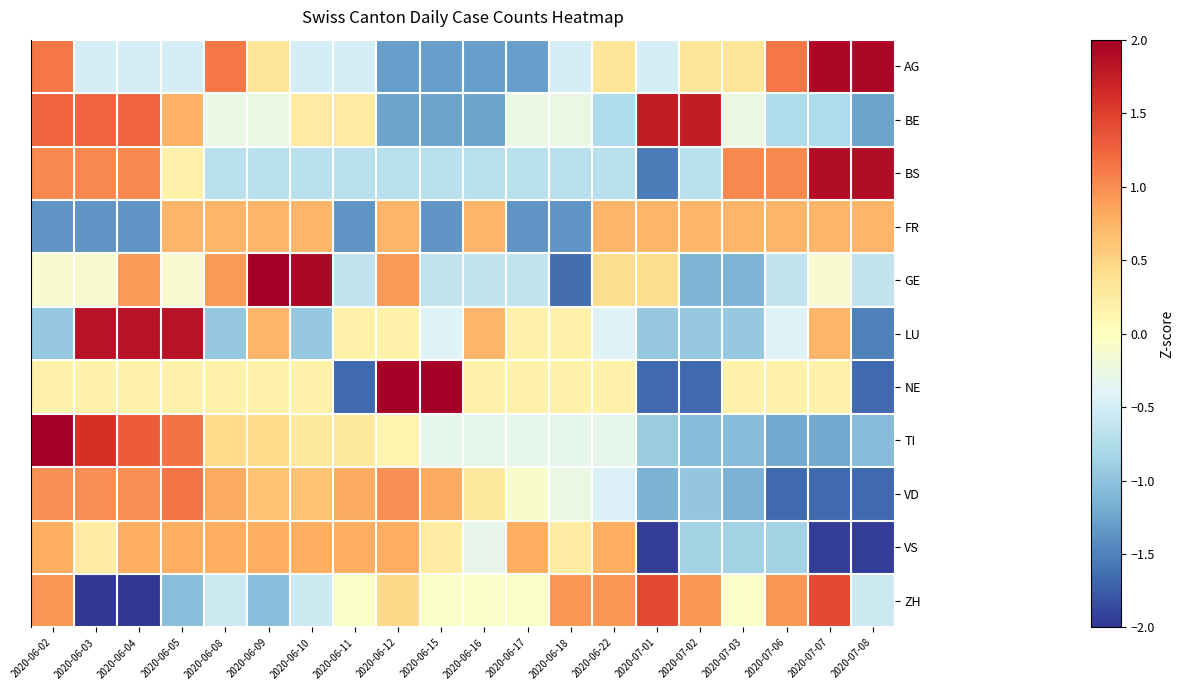

Reading left to right, transcribe all the data shown in this chart.

AG: 2020-06-02=1.1	2020-06-03=-0.5	2020-06-04=-0.5	2020-06-05=-0.5	2020-06-08=1.1	2020-06-09=0.3	2020-06-10=-0.5	2020-06-11=-0.5	2020-06-12=-1.3	2020-06-15=-1.3	2020-06-16=-1.3	2020-06-17=-1.3	2020-06-18=-0.5	2020-06-22=0.3	2020-07-01=-0.5	2020-07-02=0.3	2020-07-03=0.3	2020-07-06=1.1	2020-07-07=1.9	2020-07-08=1.9
BE: 2020-06-02=1.3	2020-06-03=1.3	2020-06-04=1.3	2020-06-05=0.8	2020-06-08=-0.3	2020-06-09=-0.3	2020-06-10=0.3	2020-06-11=0.3	2020-06-12=-1.3	2020-06-15=-1.3	2020-06-16=-1.3	2020-06-17=-0.3	2020-06-18=-0.3	2020-06-22=-0.8	2020-07-01=1.8	2020-07-02=1.8	2020-07-03=-0.3	2020-07-06=-0.8	2020-07-07=-0.8	2020-07-08=-1.3
BS: 2020-06-02=1.0	2020-06-03=1.0	2020-06-04=1.0	2020-06-05=0.2	2020-06-08=-0.7	2020-06-09=-0.7	2020-06-10=-0.7	2020-06-11=-0.7	2020-06-12=-0.7	2020-06-15=-0.7	2020-06-16=-0.7	2020-06-17=-0.7	2020-06-18=-0.7	2020-06-22=-0.7	2020-07-01=-1.5	2020-07-02=-0.7	2020-07-03=1.0	2020-07-06=1.0	2020-07-07=1.9	2020-07-08=1.9
FR: 2020-06-02=-1.4	2020-06-03=-1.4	2020-06-04=-1.4	2020-06-05=0.7	2020-06-08=0.7	2020-06-09=0.7	2020-06-10=0.7	2020-06-11=-1.4	2020-06-12=0.7	2020-06-15=-1.4	2020-06-16=0.7	2020-06-17=-1.4	2020-06-18=-1.4	2020-06-22=0.7	2020-07-01=0.7	2020-07-02=0.7	2020-07-03=0.7	2020-07-06=0.7	2020-07-07=0.7	2020-07-08=0.7
GE: 2020-06-02=-0.1	2020-06-03=-0.1	2020-06-04=0.9	2020-06-05=-0.1	2020-06-08=0.9	2020-06-09=2.4	2020-06-10=1.9	2020-06-11=-0.6	2020-06-12=0.9	2020-06-15=-0.6	2020-06-16=-0.6	2020-06-17=-0.6	2020-06-18=-1.6	2020-06-22=0.4	2020-07-01=0.4	2020-07-02=-1.1	2020-07-03=-1.1	2020-07-06=-0.6	2020-07-07=-0.1	2020-07-08=-0.6
LU: 2020-06-02=-0.9	2020-06-03=1.8	2020-06-04=1.8	2020-06-05=1.8	2020-06-08=-0.9	2020-06-09=0.7	2020-06-10=-0.9	2020-06-11=0.2	2020-06-12=0.2	2020-06-15=-0.4	2020-06-16=0.7	2020-06-17=0.2	2020-06-18=0.2	2020-06-22=-0.4	2020-07-01=-0.9	2020-07-02=-0.9	2020-07-03=-0.9	2020-07-06=-0.4	2020-07-07=0.7	2020-07-08=-1.5
NE: 2020-06-02=0.2	2020-06-03=0.2	2020-06-04=0.2	2020-06-05=0.2	2020-06-08=0.2	2020-06-09=0.2	2020-06-10=0.2	2020-06-11=-1.7	2020-06-12=2.0	2020-06-15=2.0	2020-06-16=0.2	2020-06-17=0.2	2020-06-18=0.2	2020-06-22=0.2	2020-07-01=-1.7	2020-07-02=-1.7	2020-07-03=0.2	2020-07-06=0.2	2020-07-07=0.2	2020-07-08=-1.7
TI: 2020-06-02=2.5	2020-06-03=1.6	2020-06-04=1.3	2020-06-05=1.2	2020-06-08=0.4	2020-06-09=0.4	2020-06-10=0.3	2020-06-11=0.3	2020-06-12=0.1	2020-06-15=-0.3	2020-06-16=-0.3	2020-06-17=-0.3	2020-06-18=-0.3	2020-06-22=-0.3	2020-07-01=-0.9	2020-07-02=-1.1	2020-07-03=-1.1	2020-07-06=-1.2	2020-07-07=-1.2	2020-07-08=-1.1
VD: 2020-06-02=1.0	2020-06-03=1.0	2020-06-04=1.0	2020-06-05=1.2	2020-06-08=0.8	2020-06-09=0.6	2020-06-10=0.6	2020-06-11=0.8	2020-06-12=1.0	2020-06-15=0.8	2020-06-16=0.3	2020-06-17=-0.1	2020-06-18=-0.3	2020-06-22=-0.4	2020-07-01=-1.1	2020-07-02=-1.0	2020-07-03=-1.1	2020-07-06=-1.7	2020-07-07=-1.7	2020-07-08=-1.7
VS: 2020-06-02=0.8	2020-06-03=0.2	2020-06-04=0.8	2020-06-05=0.8	2020-06-08=0.8	2020-06-09=0.8	2020-06-10=0.8	2020-06-11=0.8	2020-06-12=0.8	2020-06-15=0.2	2020-06-16=-0.3	2020-06-17=0.8	2020-06-18=0.2	2020-06-22=0.8	2020-07-01=-1.9	2020-07-02=-0.8	2020-07-03=-0.8	2020-07-06=-0.8	2020-07-07=-1.9	2020-07-08=-1.9
ZH: 2020-06-02=0.9	2020-06-03=-2.0	2020-06-04=-2.0	2020-06-05=-1.0	2020-06-08=-0.5	2020-06-09=-1.0	2020-06-10=-0.5	2020-06-11=-0.0	2020-06-12=0.4	2020-06-15=-0.0	2020-06-16=-0.0	2020-06-17=-0.0	2020-06-18=0.9	2020-06-22=0.9	2020-07-01=1.4	2020-07-02=0.9	2020-07-03=-0.0	2020-07-06=0.9	2020-07-07=1.4	2020-07-08=-0.5